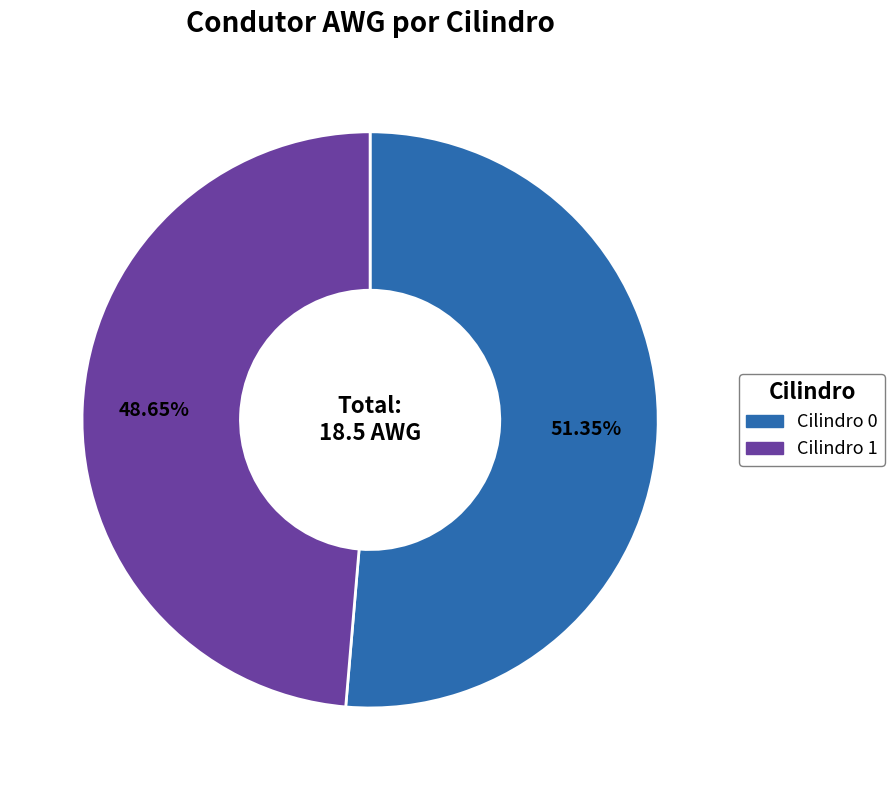

To the nearest percent, what portion does Cilindro 0 represent?

51%